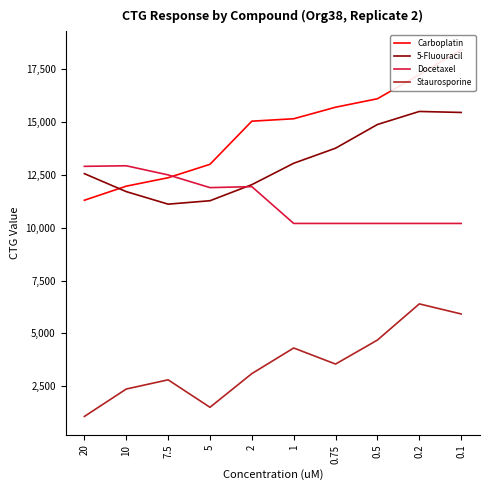

The value of Carboplatin at 5 is 13000. True or false?

True